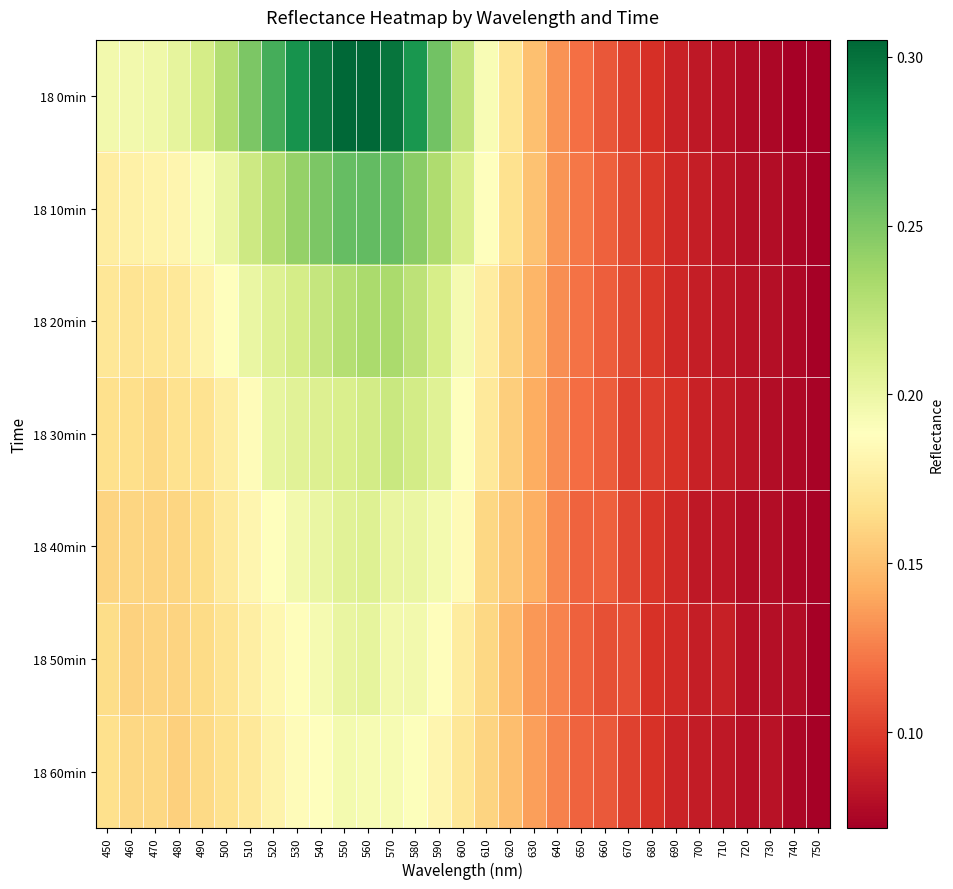

Reading left to right, list all the values displayed in this chart.

18 0min: 450=0.2	460=0.2	470=0.2	480=0.2	490=0.2	500=0.2	510=0.3	520=0.3	530=0.3	540=0.3	550=0.3	560=0.3	570=0.3	580=0.3	590=0.3	600=0.2	610=0.2	620=0.2	630=0.2	640=0.1	650=0.1	660=0.1	670=0.1	680=0.1	690=0.1	700=0.1	710=0.1	720=0.1	730=0.1	740=0.1	750=0.1
18 10min: 450=0.2	460=0.2	470=0.2	480=0.2	490=0.2	500=0.2	510=0.2	520=0.2	530=0.2	540=0.2	550=0.3	560=0.3	570=0.3	580=0.2	590=0.2	600=0.2	610=0.2	620=0.2	630=0.2	640=0.1	650=0.1	660=0.1	670=0.1	680=0.1	690=0.1	700=0.1	710=0.1	720=0.1	730=0.1	740=0.1	750=0.1
18 20min: 450=0.2	460=0.2	470=0.2	480=0.2	490=0.2	500=0.2	510=0.2	520=0.2	530=0.2	540=0.2	550=0.2	560=0.2	570=0.2	580=0.2	590=0.2	600=0.2	610=0.2	620=0.2	630=0.1	640=0.1	650=0.1	660=0.1	670=0.1	680=0.1	690=0.1	700=0.1	710=0.1	720=0.1	730=0.1	740=0.1	750=0.1
18 30min: 450=0.2	460=0.2	470=0.2	480=0.2	490=0.2	500=0.2	510=0.2	520=0.2	530=0.2	540=0.2	550=0.2	560=0.2	570=0.2	580=0.2	590=0.2	600=0.2	610=0.2	620=0.2	630=0.1	640=0.1	650=0.1	660=0.1	670=0.1	680=0.1	690=0.1	700=0.1	710=0.1	720=0.1	730=0.1	740=0.1	750=0.1
18 40min: 450=0.2	460=0.2	470=0.2	480=0.2	490=0.2	500=0.2	510=0.2	520=0.2	530=0.2	540=0.2	550=0.2	560=0.2	570=0.2	580=0.2	590=0.2	600=0.2	610=0.2	620=0.2	630=0.1	640=0.1	650=0.1	660=0.1	670=0.1	680=0.1	690=0.1	700=0.1	710=0.1	720=0.1	730=0.1	740=0.1	750=0.1
18 50min: 450=0.2	460=0.2	470=0.2	480=0.2	490=0.2	500=0.2	510=0.2	520=0.2	530=0.2	540=0.2	550=0.2	560=0.2	570=0.2	580=0.2	590=0.2	600=0.2	610=0.2	620=0.1	630=0.1	640=0.1	650=0.1	660=0.1	670=0.1	680=0.1	690=0.1	700=0.1	710=0.1	720=0.1	730=0.1	740=0.1	750=0.1
18 60min: 450=0.2	460=0.2	470=0.2	480=0.2	490=0.2	500=0.2	510=0.2	520=0.2	530=0.2	540=0.2	550=0.2	560=0.2	570=0.2	580=0.2	590=0.2	600=0.2	610=0.2	620=0.1	630=0.1	640=0.1	650=0.1	660=0.1	670=0.1	680=0.1	690=0.1	700=0.1	710=0.1	720=0.1	730=0.1	740=0.1	750=0.1